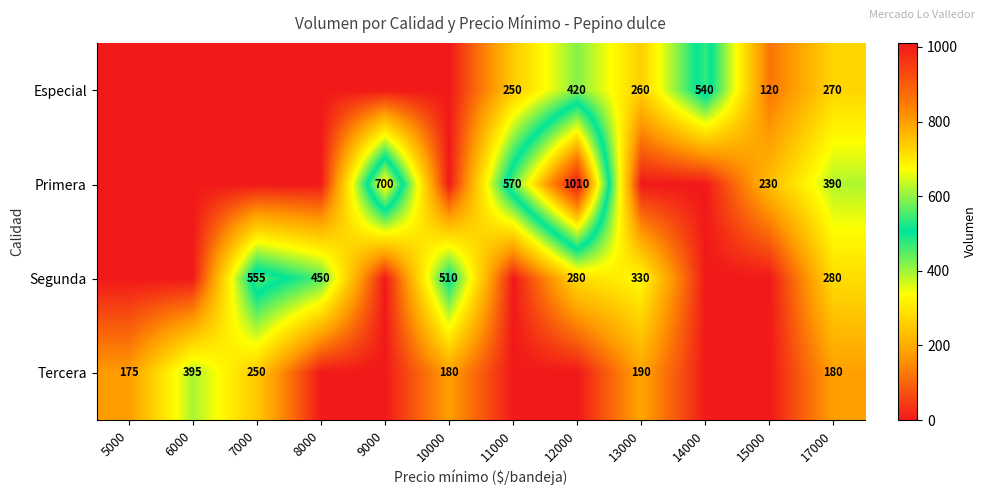

The value of Segunda at 13000 is 169. True or false?

False